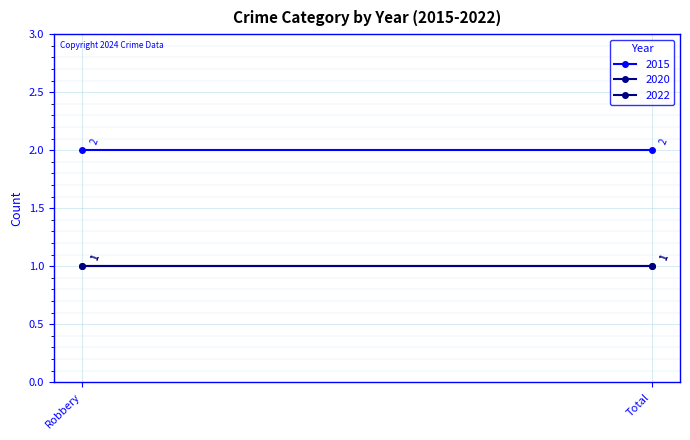

What is the sum of all 2020 values?

2